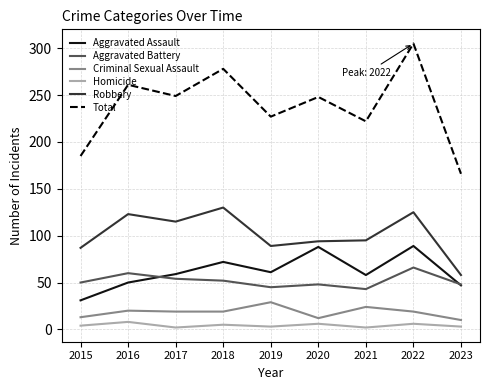

At how many categories does at least one series exceed 87?

9